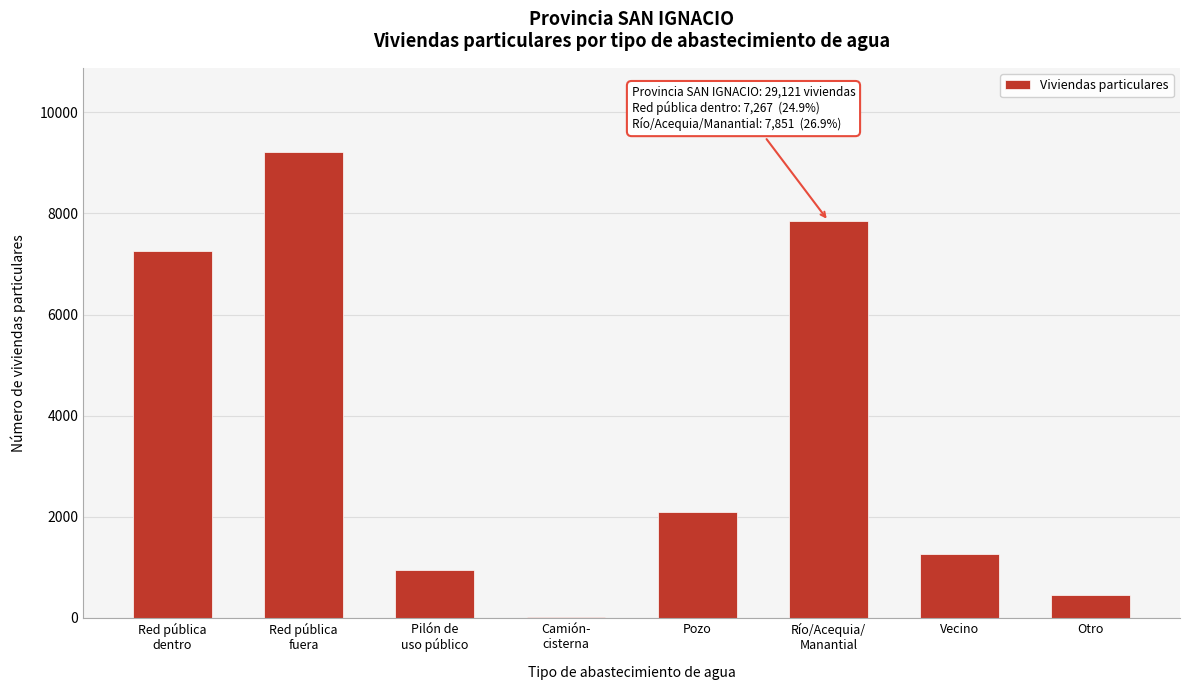

What is the maximum value shown in the chart?

9221